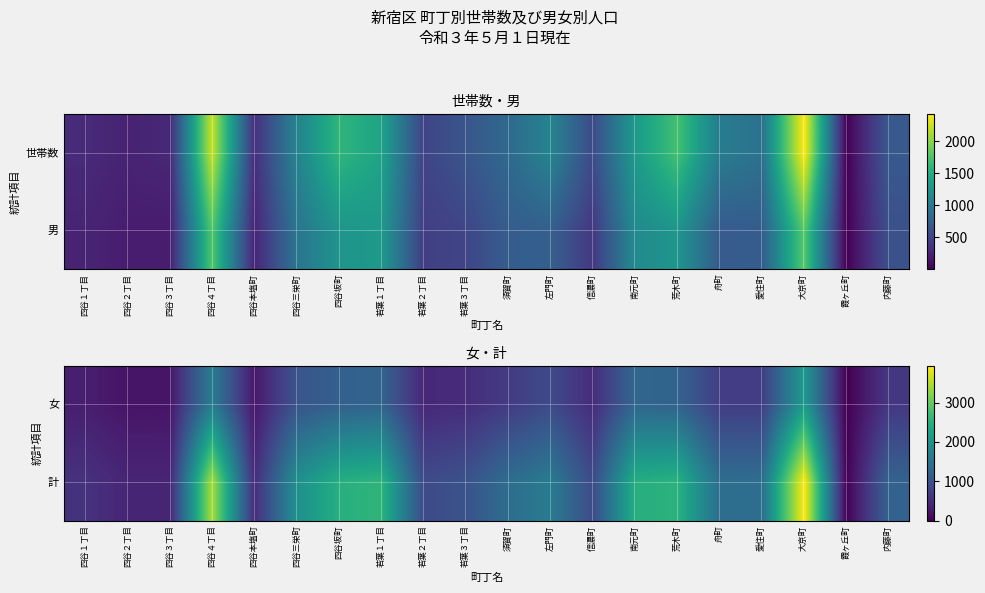

Which series has the largest range (max minus min)?

計